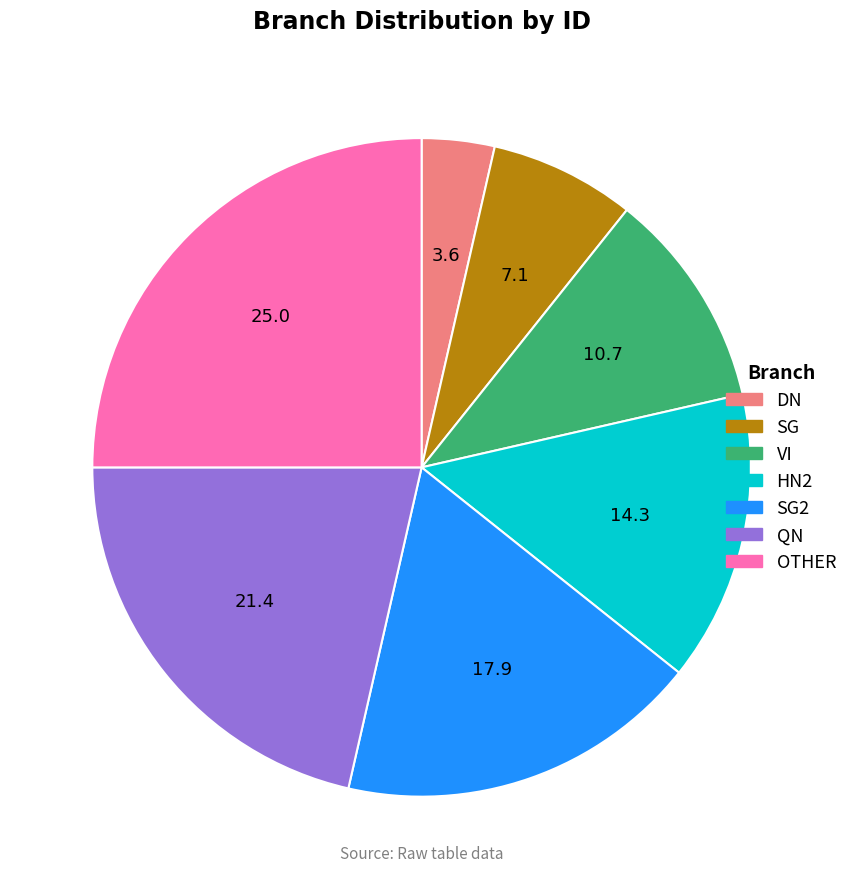

What is the ratio of the value at SG to the value at QN?

0.3